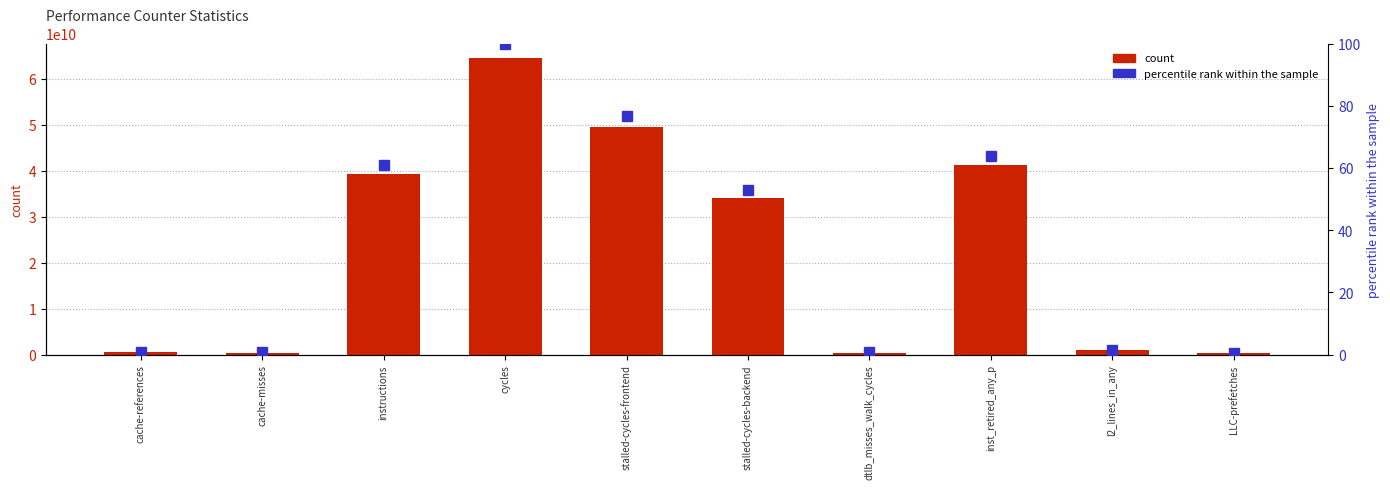

Which series has the largest total across all categories?

count